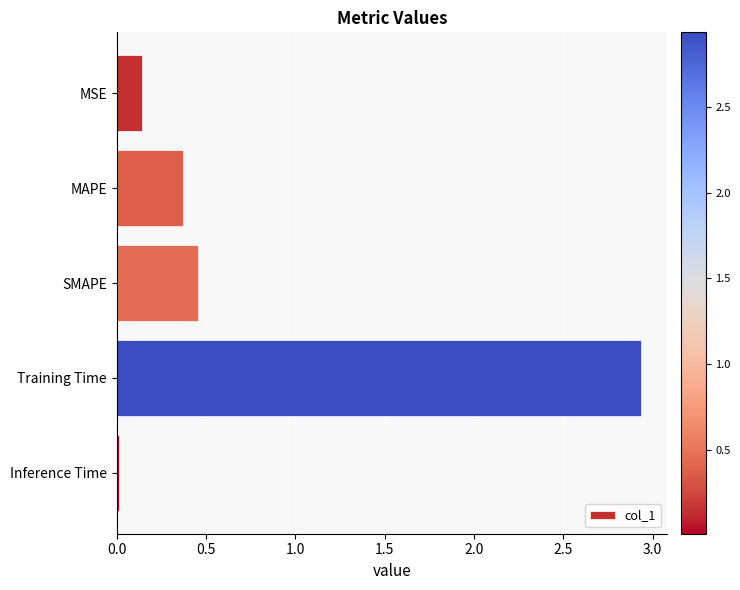

The chart shows a value of 0.2 at MAPE. True or false?

False